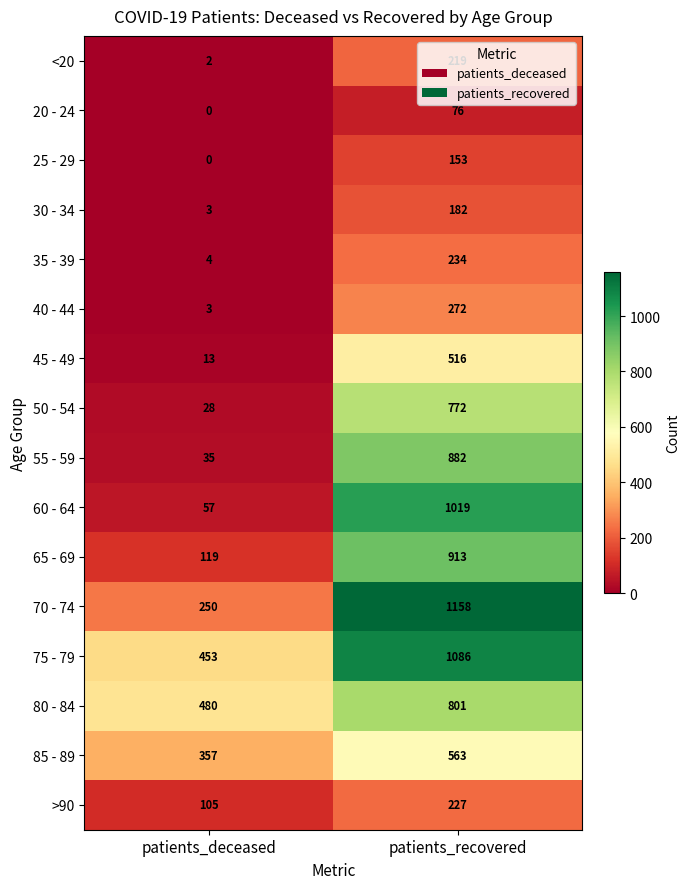

Between patients_deceased and patients_recovered, which series saw the biggest shift?

60 - 64